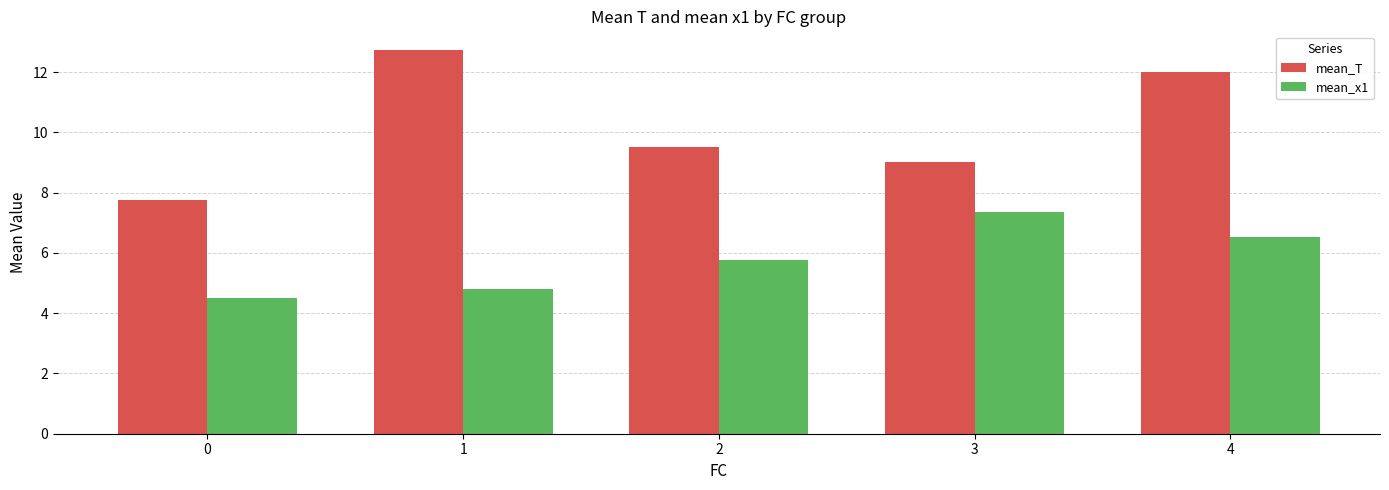

Are the bars horizontal?

No